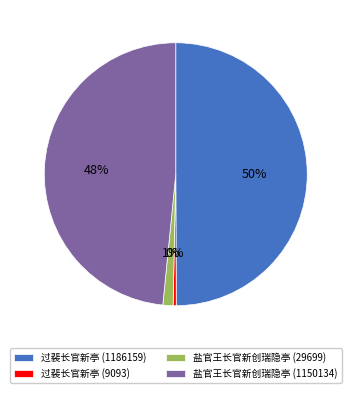

Rank the categories by value from highest to lowest.

过裴长官新亭 (1186159), 盐官王长官新创瑞隐亭 (1150134), 盐官王长官新创瑞隐亭 (29699), 过裴长官新亭 (9093)